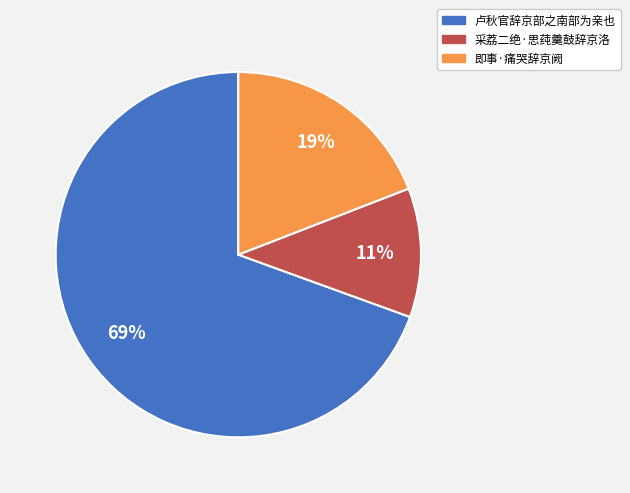

What is the ratio of the value at 采荔二绝·思莼羹鼓辞京洛 to the value at 卢秋官辞京部之南部为亲也?

0.2